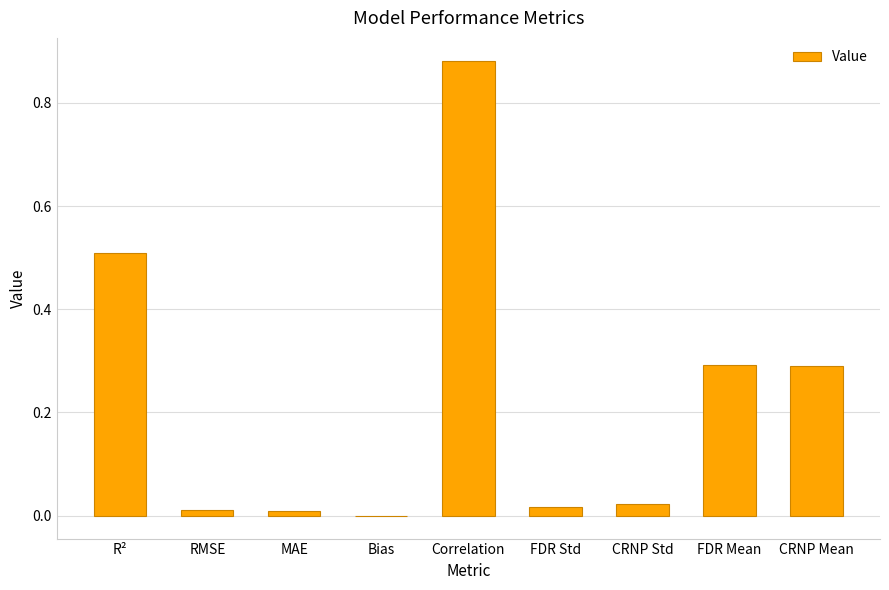

What is the sum of all values?

2.0